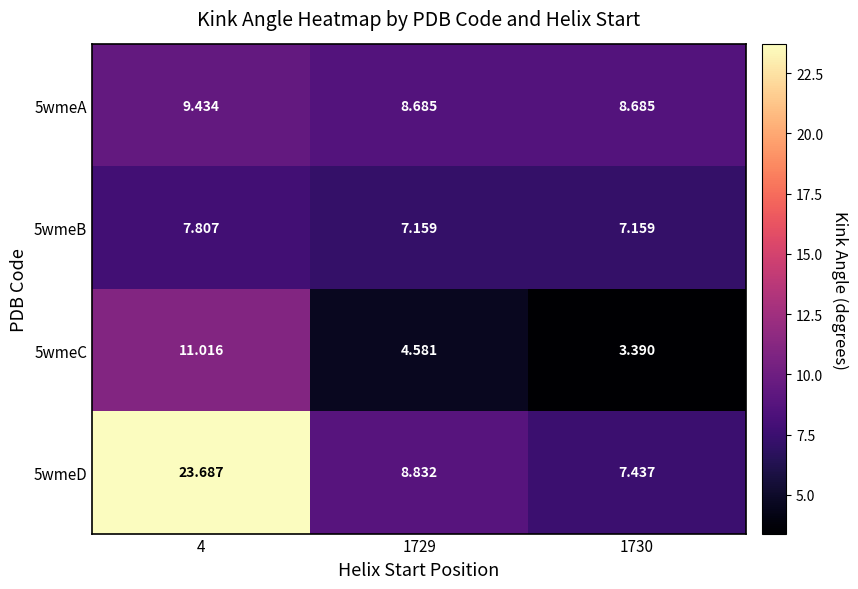

Reading right to left, what are all the values shown in this chart?

5wmeA: 1730=8.7	1729=8.7	4=9.4
5wmeB: 1730=7.2	1729=7.2	4=7.8
5wmeC: 1730=3.4	1729=4.6	4=11.0
5wmeD: 1730=7.4	1729=8.8	4=23.7